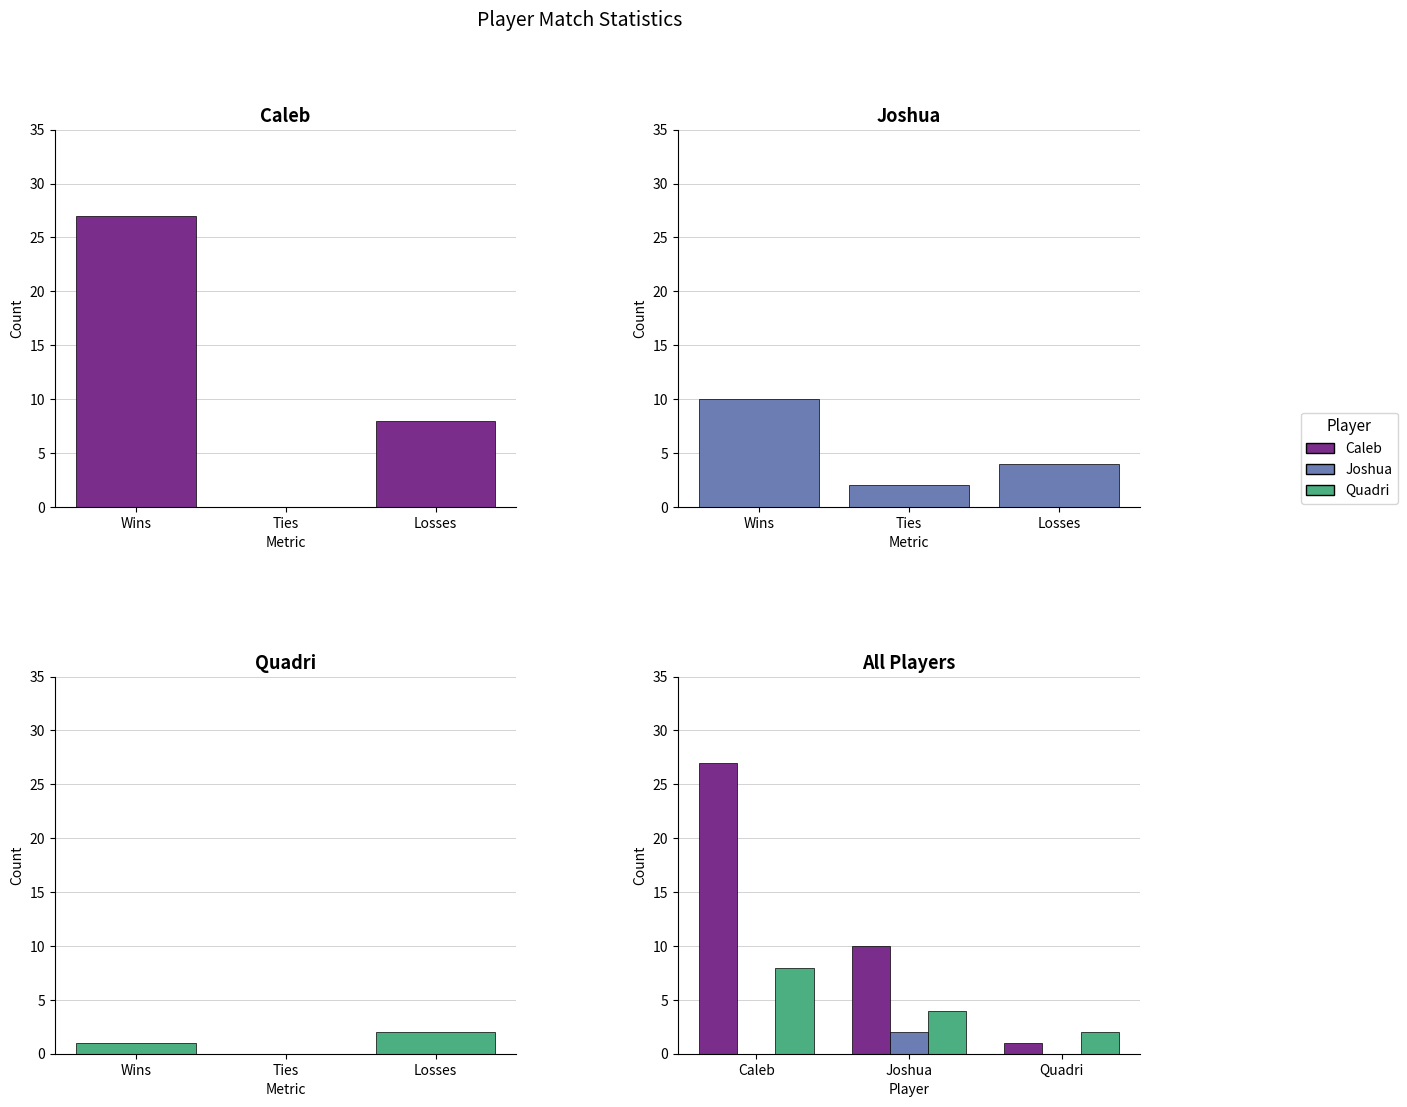

Is the value of Joshua at Ties greater than the value of Losses at Ties?

No